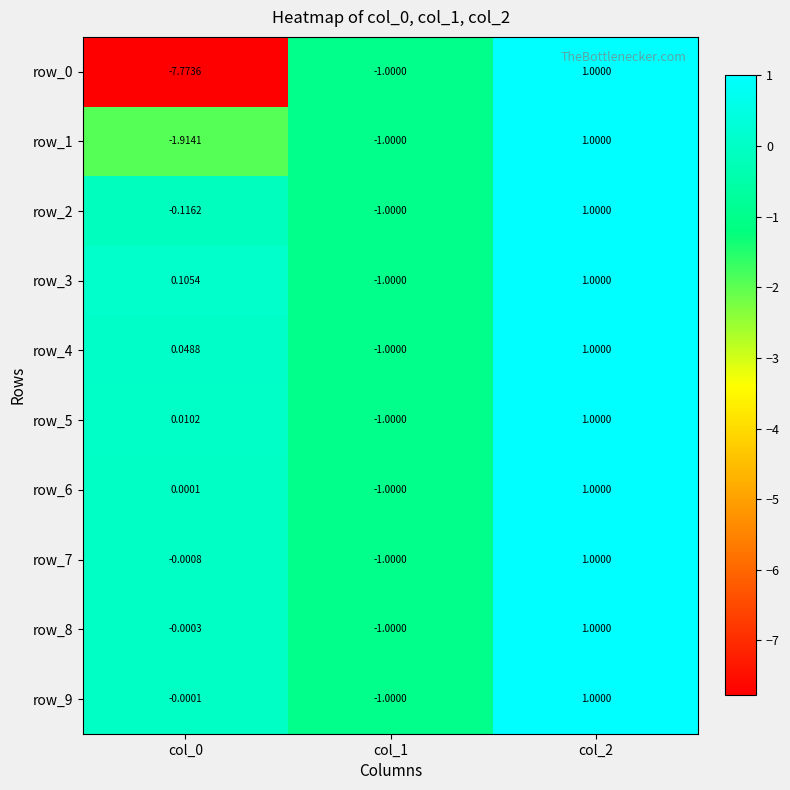

Which category has the highest value in the row_9 series?

col_2